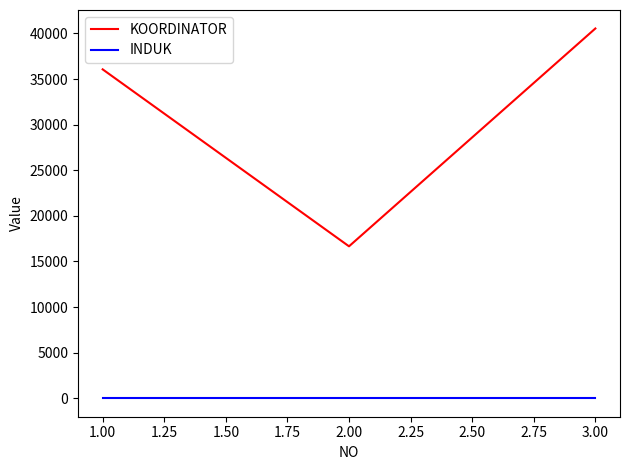

Which series has the largest total across all categories?

KOORDINATOR